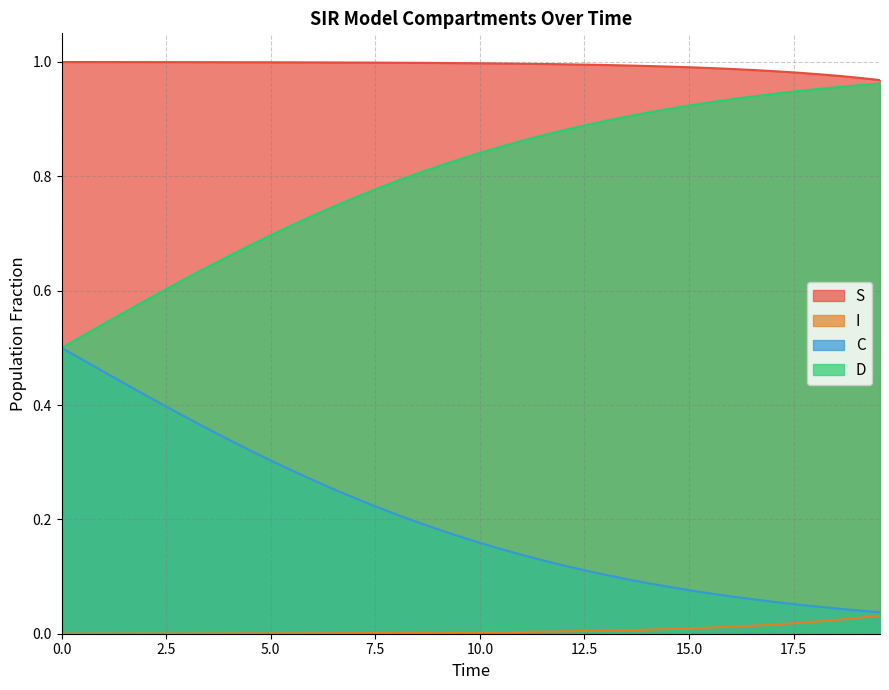

Which series has the largest total across all categories?

S